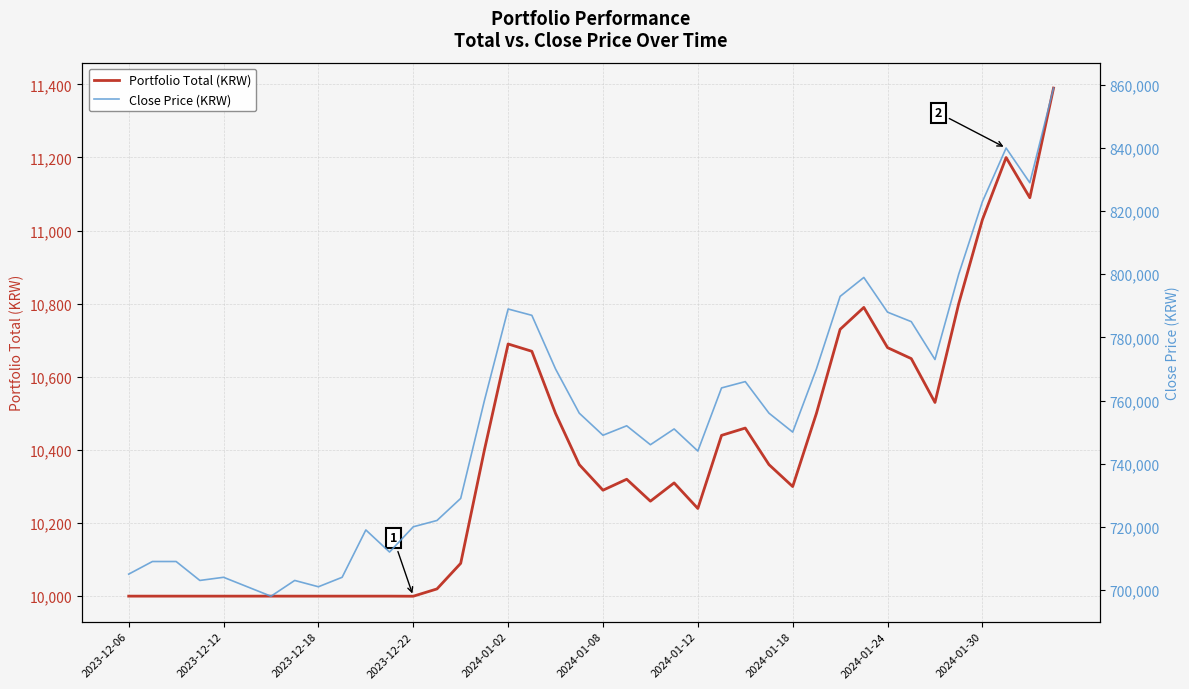

Is it true that Portfolio Total (KRW) equals 11199.7 at 37?

True